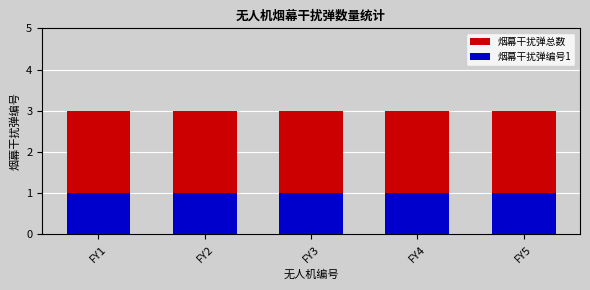

Which series has the largest total across all categories?

烟幕干扰弹总数